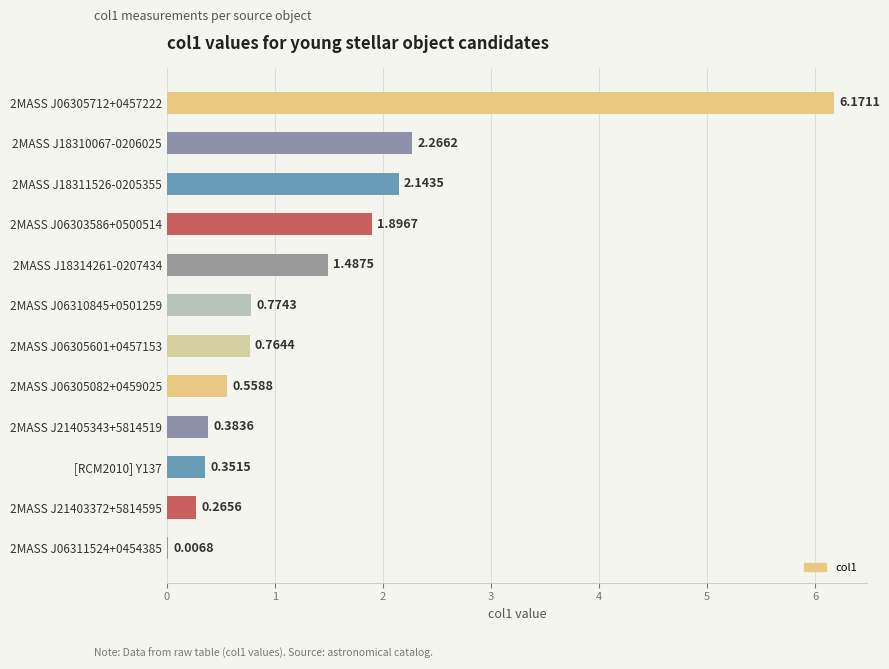

At which label is the value closest to 3?

2MASS J18310067-0206025